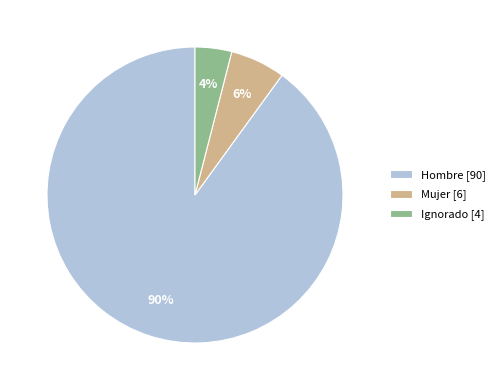

What is the largest slice in the pie chart?

Hombre